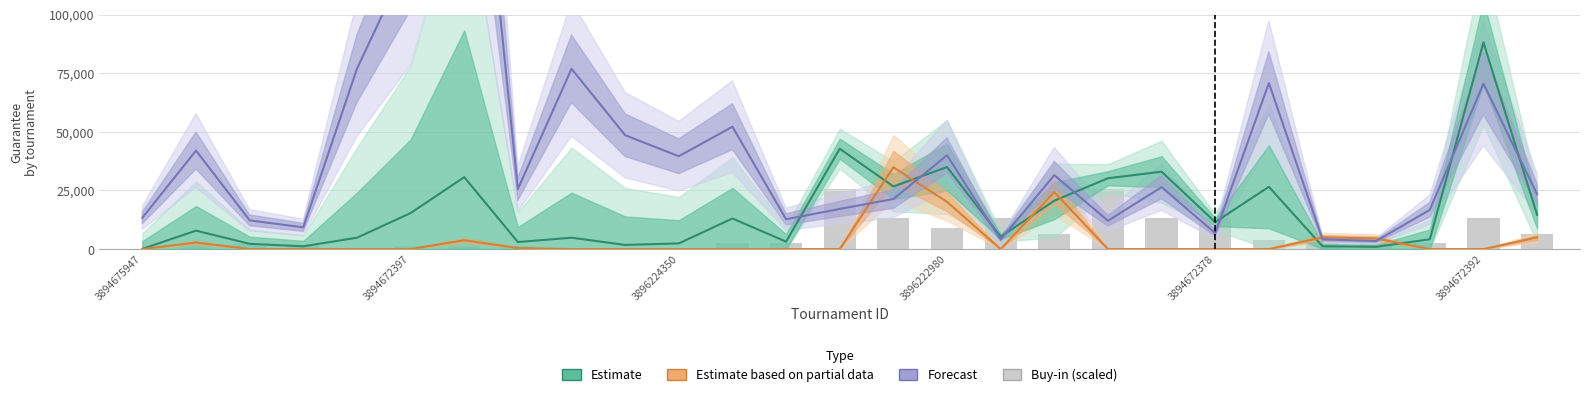

Reading left to right, list all the values displayed in this chart.

Estimate: 110	7875	2249	1191	4853	15366	30674	3000	4853	1785	2426	13040	3180	42800	26700	35000	5294	20638	30200	33000	11500	26550	1183	978	4180	88100	14650
Estimate based on partial data: 0	2812	0	0	0	0	3782	450	0	0	0	0	0	0	34878	20140	0	24316	0	0	0	0	5000	4552	0	0	5000
Forecast: 13360	42000	12240	9280	76880	125440	250400	25600	76880	48560	39600	52160	12720	17120	21360	40000	4080	31520	12080	26400	6800	70800	4160	3440	16720	70480	23440
Buy-in (scaled): 66	1980	1980	1320	660	1320	1320	1200	660	396	660	2640	2640	25800	13080	9000	13080	6600	25800	13080	13080	3960	3000	3000	2640	13080	6600